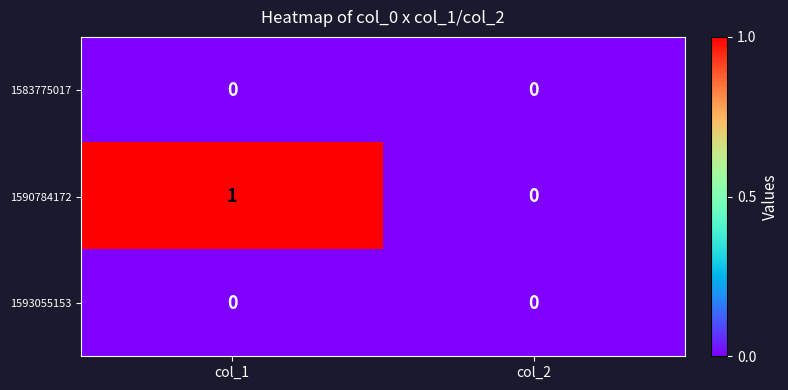

Reading right to left, list all the values displayed in this chart.

1583775017: col_2=0	col_1=0
1590784172: col_2=0	col_1=1
1593055153: col_2=0	col_1=0